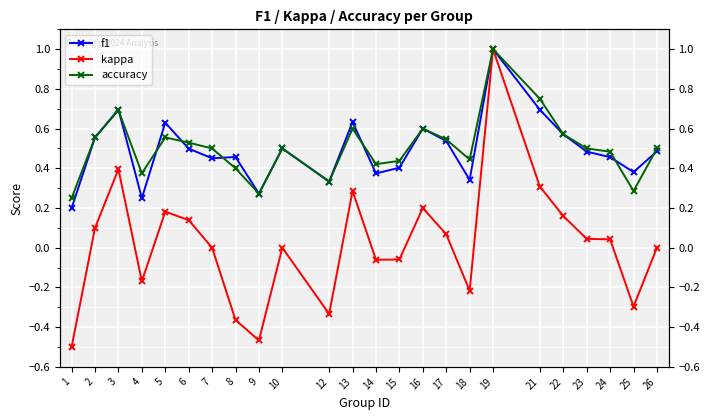

Rank the series at 22 from lowest to highest value.

kappa, f1, accuracy